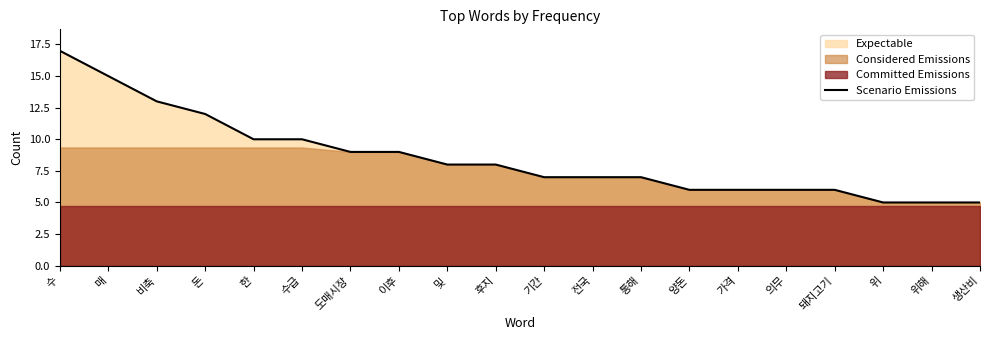

The value at 한 is 10. True or false?

True